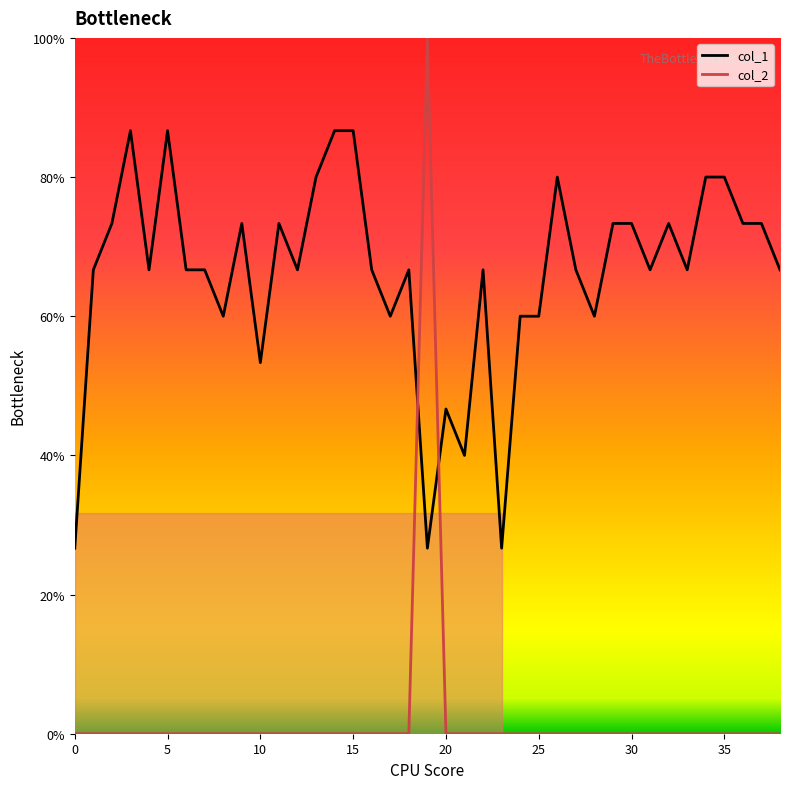

Reading left to right, transcribe all the data shown in this chart.

col_1: 0.3	0.7	0.7	0.9	0.7	0.9	0.7	0.7	0.6	0.7	0.5	0.7	0.7	0.8	0.9	0.9	0.7	0.6	0.7	0.3	0.5	0.4	0.7	0.3	0.6	0.6	0.8	0.7	0.6	0.7	0.7	0.7	0.7	0.7	0.8	0.8	0.7	0.7	0.7
col_2: 0.0	0.0	0.0	0.0	0.0	0.0	0.0	0.0	0.0	0.0	0.0	0.0	0.0	0.0	0.0	0.0	0.0	0.0	0.0	1.0	0.0	0.0	0.0	0.0	0.0	0.0	0.0	0.0	0.0	0.0	0.0	0.0	0.0	0.0	0.0	0.0	0.0	0.0	0.0